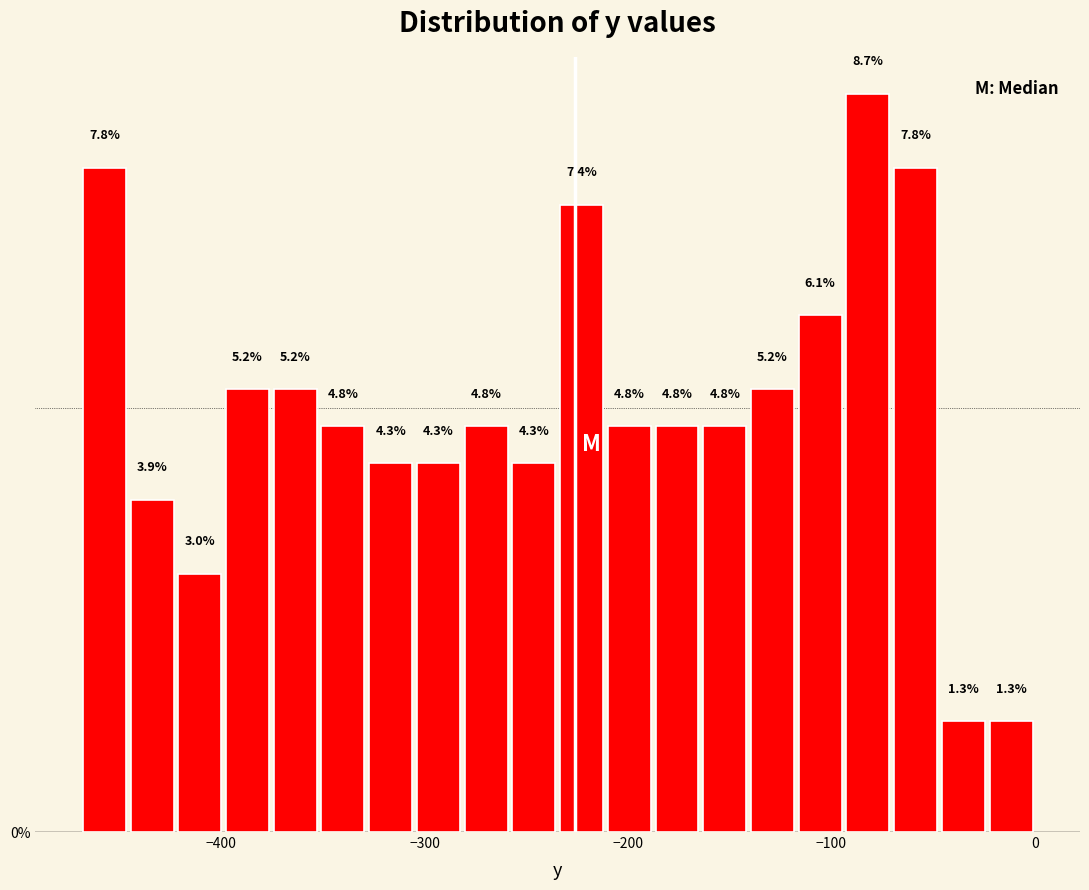

Around what value on the x-axis is the tallest bar? Give the approximate position of its centre, as read against the axis.

-80